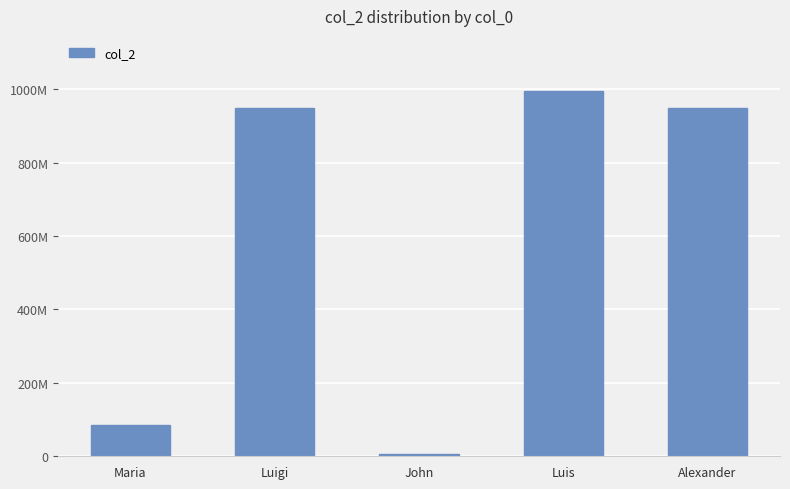

What is the label of the 5th bar from the right?

Maria